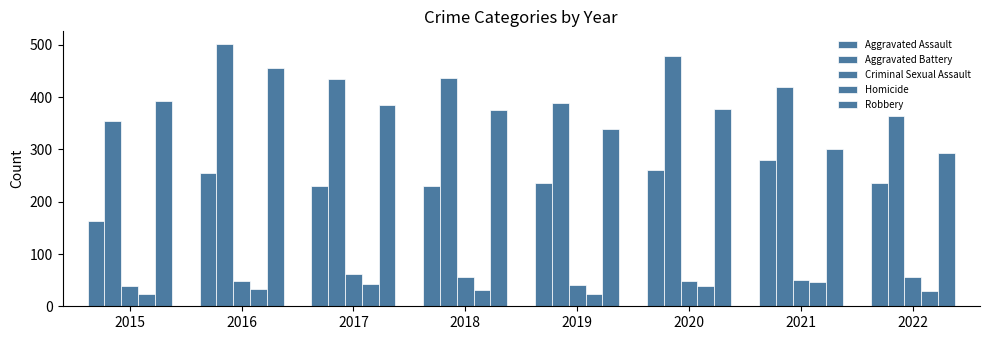

True or false: Homicide has a value of 68 at 2017.

False